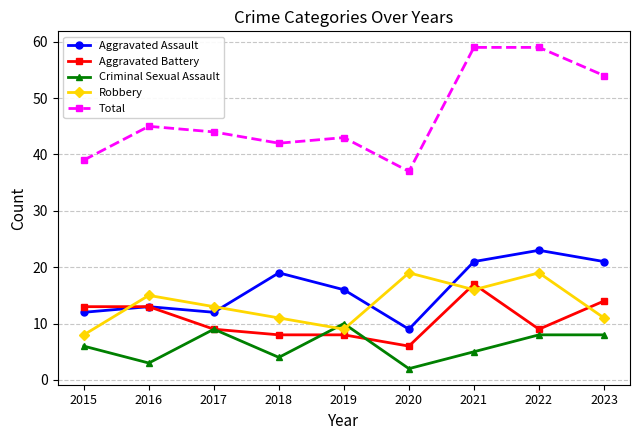

Where is the first local maximum for Aggravated Assault?

2016